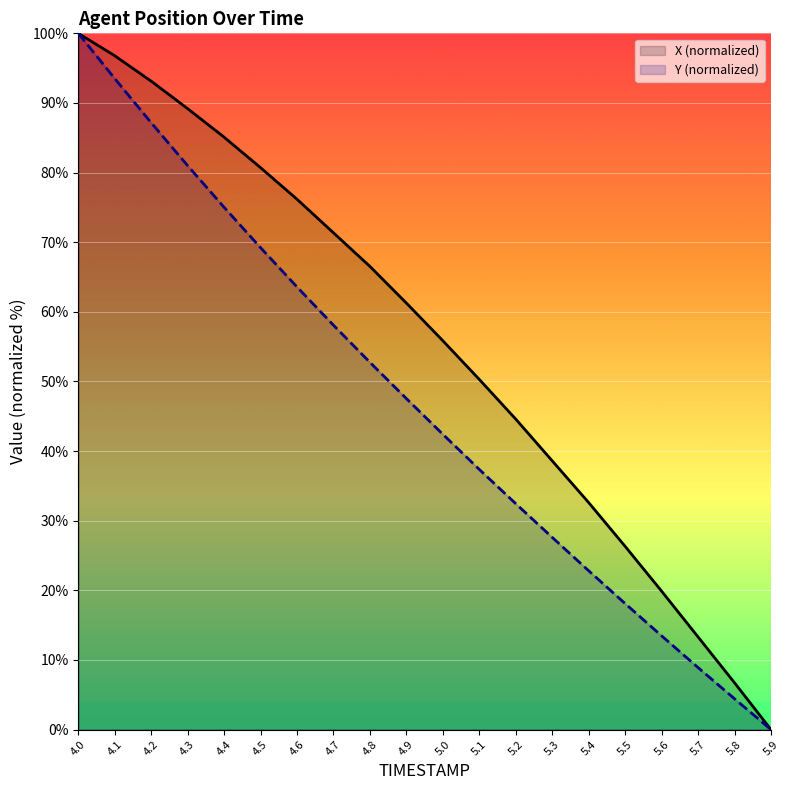

Reading left to right, transcribe all the data shown in this chart.

X (normalized): 4.0=100.0	4.1=96.8	4.2=93.1	4.3=89.2	4.4=85.1	4.5=80.7	4.6=76.2	4.7=71.3	4.8=66.5	4.9=61.3	5.0=55.8	5.1=50.3	5.2=44.6	5.3=38.6	5.4=32.6	5.5=26.3	5.6=19.9	5.7=13.3	5.8=6.7	5.9=0.0
Y (normalized): 4.0=100.0	4.1=93.5	4.2=87.2	4.3=81.0	4.4=75.0	4.5=69.2	4.6=63.6	4.7=58.1	4.8=52.7	4.9=47.5	5.0=42.4	5.1=37.4	5.2=32.4	5.3=27.6	5.4=22.8	5.5=18.1	5.6=13.5	5.7=8.9	5.8=4.4	5.9=0.0